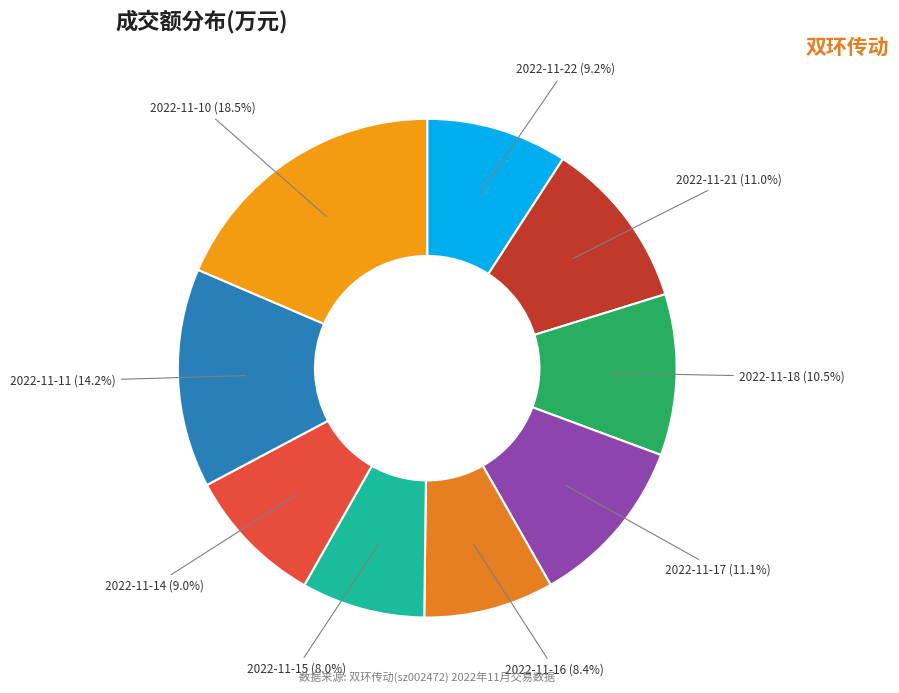

Does 2022-11-14 account for over 50% of the chart?

No